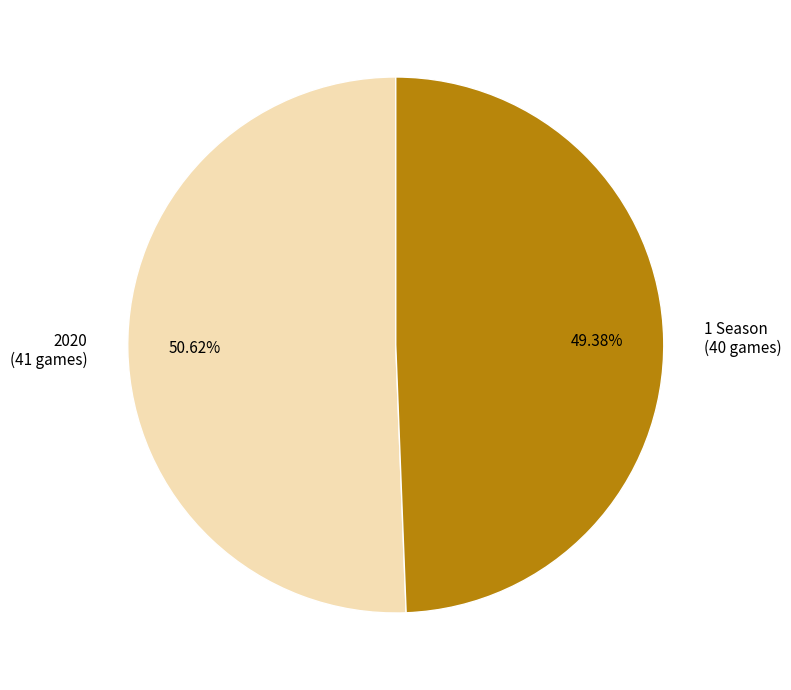

Count the number of slices in the pie.

2